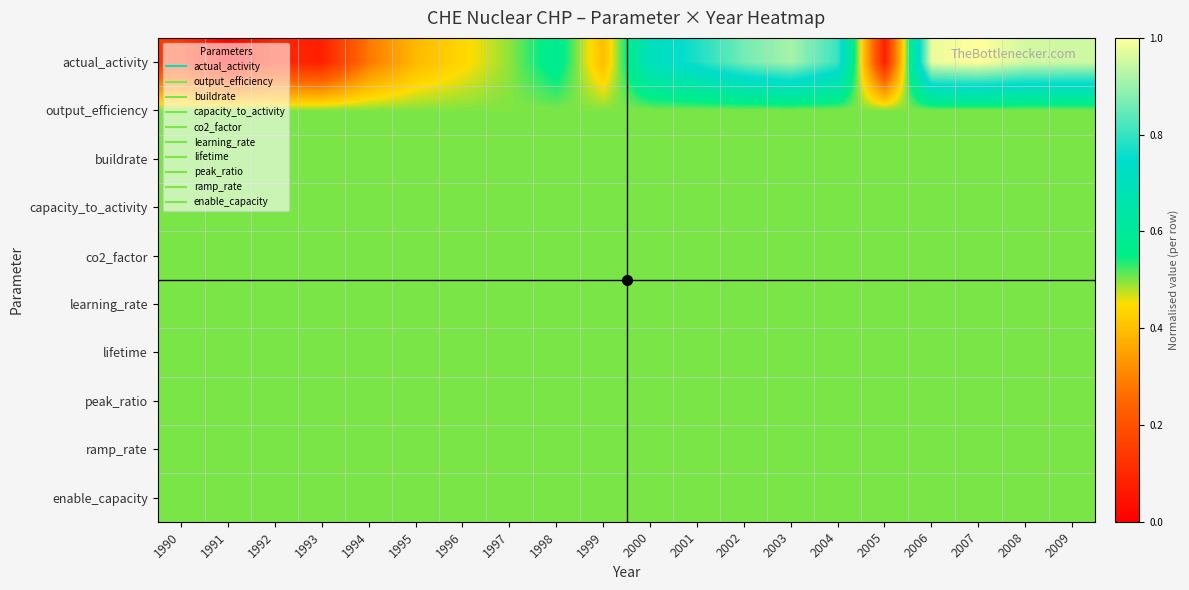

Between 1996 and 1997, which series saw the biggest shift?

actual_activity